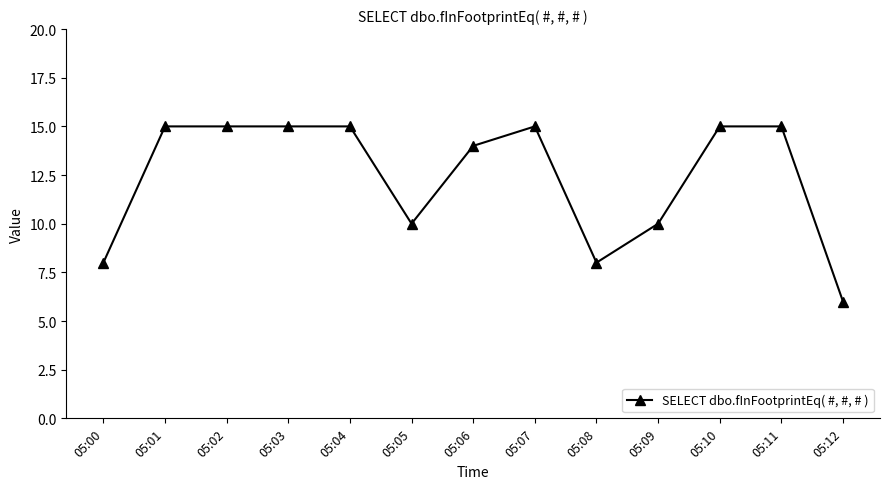

The chart shows a value of 10 at 05:02. True or false?

False